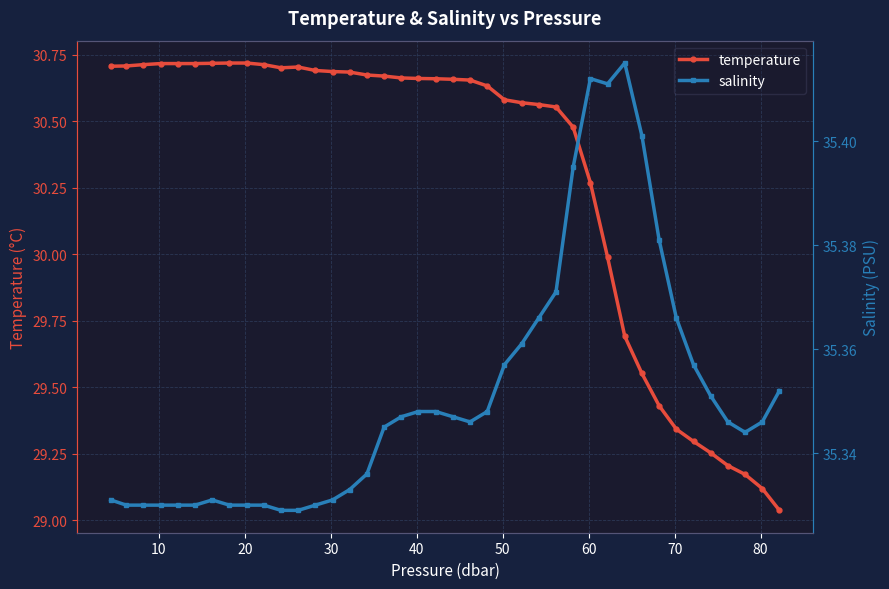

What is the maximum value shown in the chart?

35.4